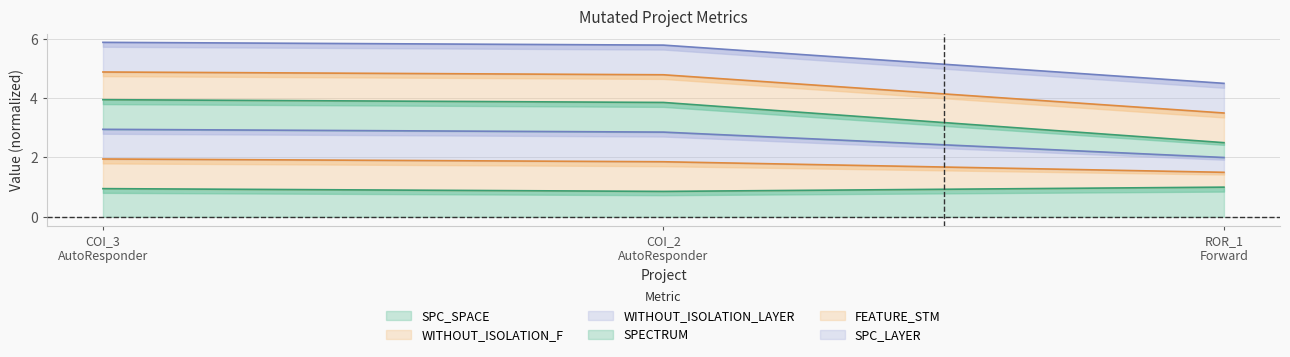

What is the lowest value of the SPC_SPACE series?

0.9